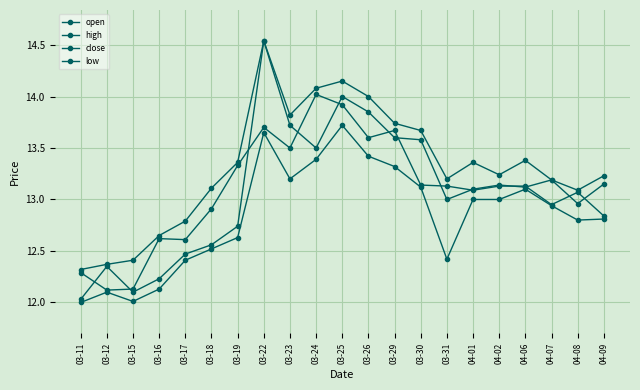

At which category does open reach its first local valley?

03-15